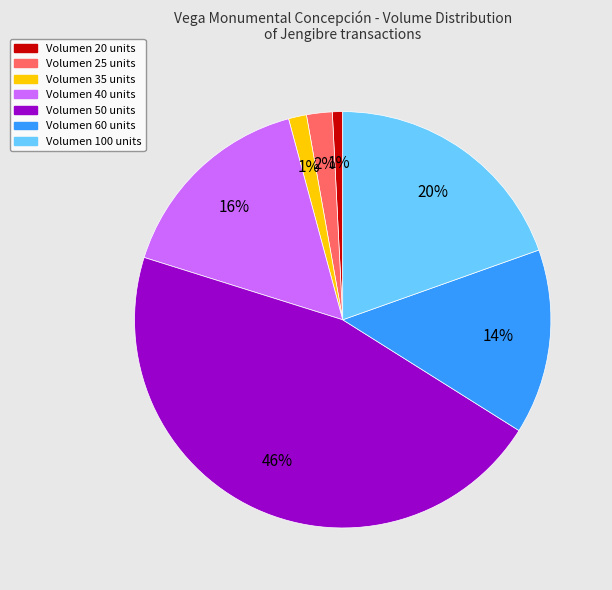

Is there a majority slice in this chart?

No